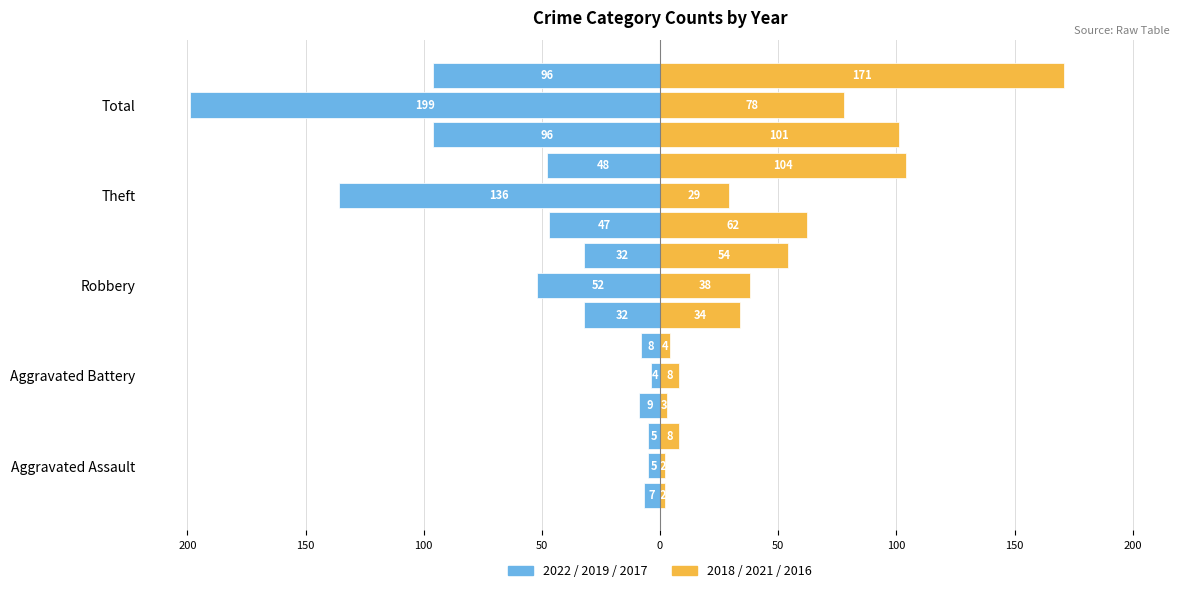

True or false: 2021 has a value of 2 at Aggravated Assault.

True